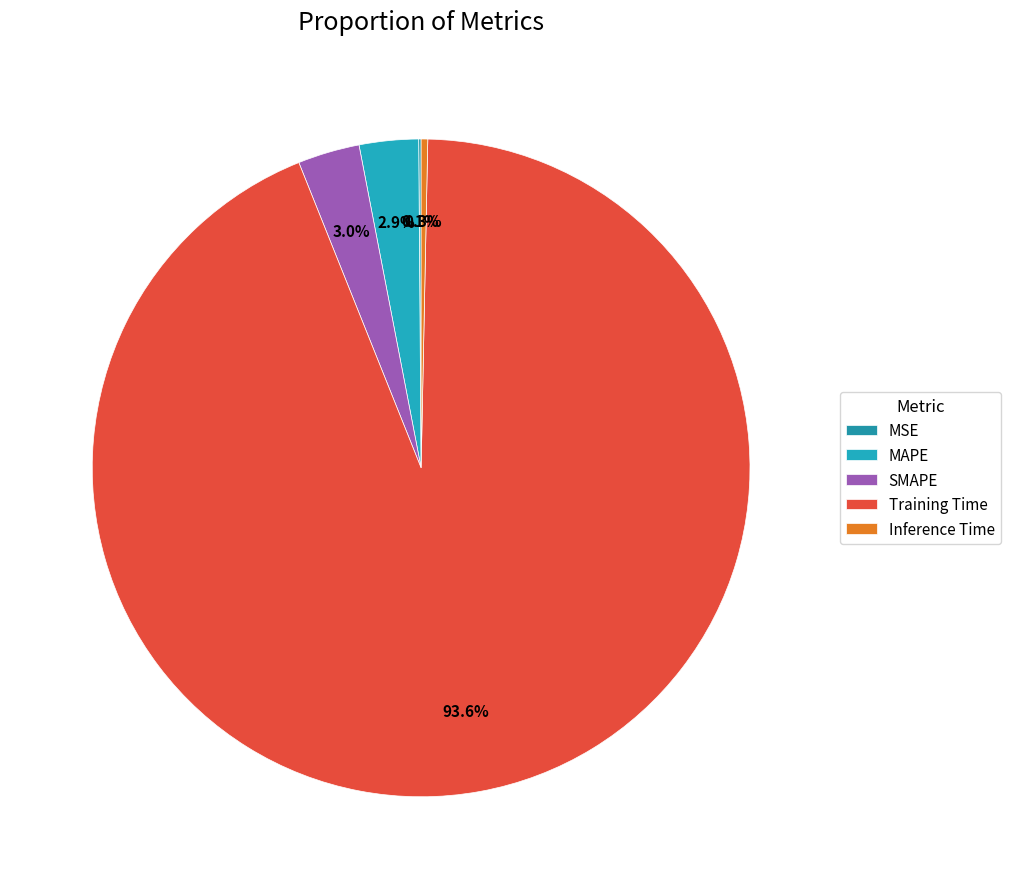

Combined, what portion of the pie is MSE and Training Time?

93.7%